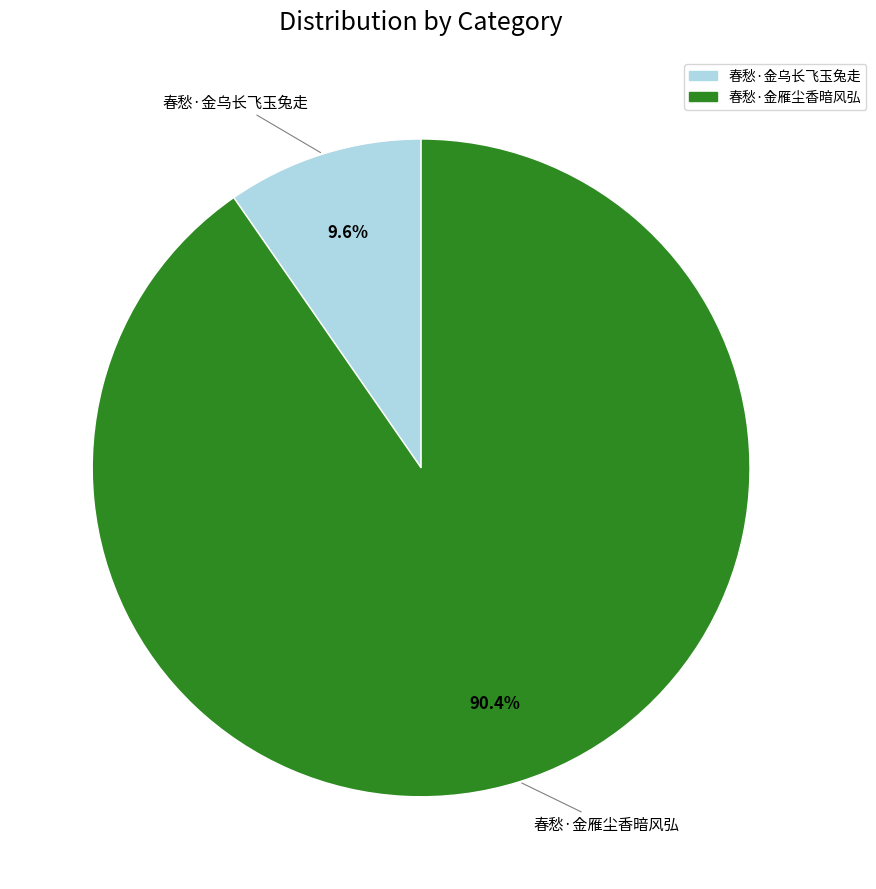

Does any single category account for the majority?

Yes